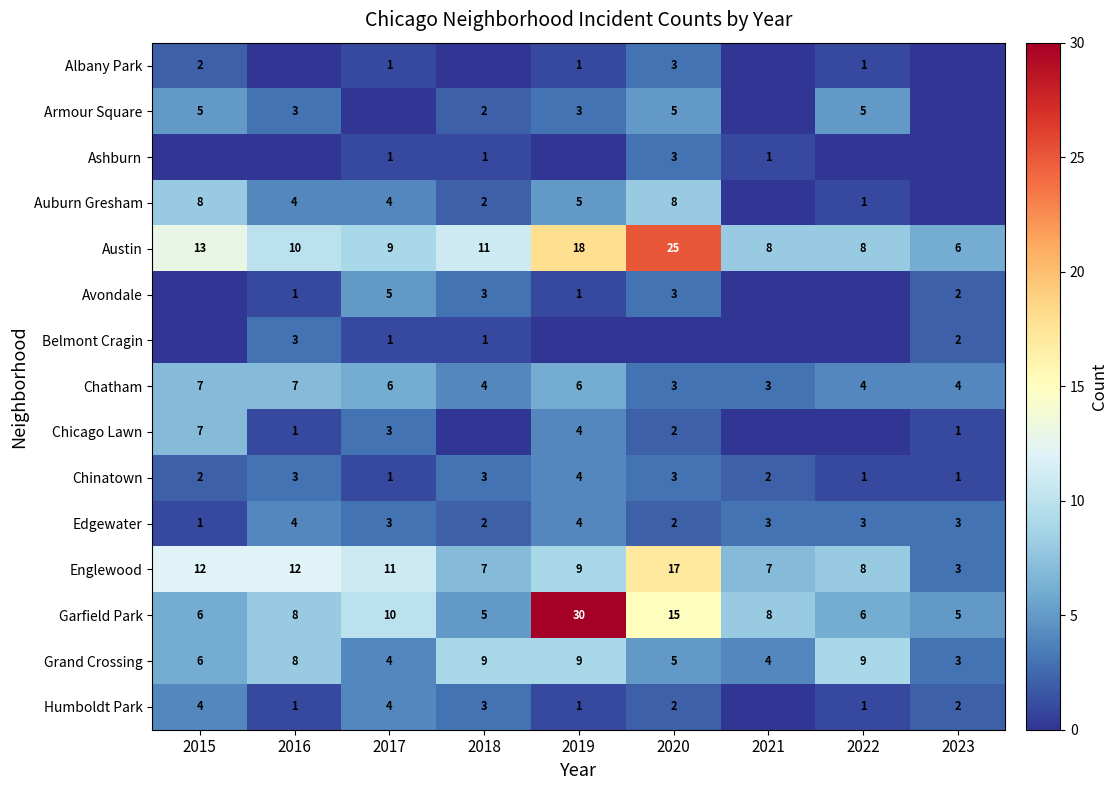

What is the difference between the maximum and minimum values in the Grand Crossing series?

6